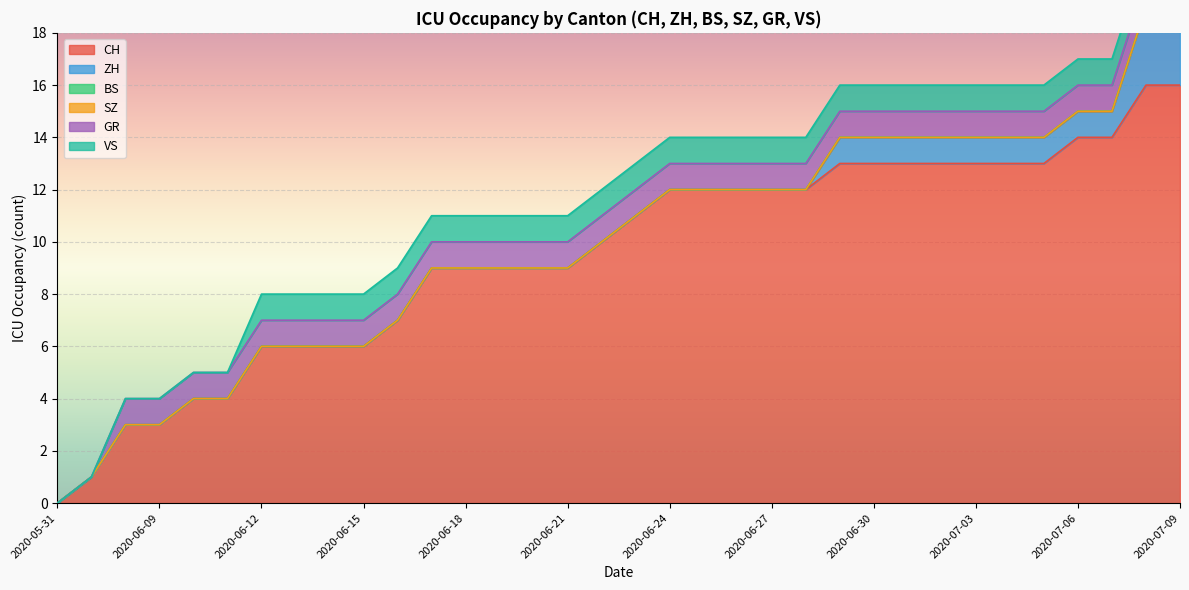

What is the maximum value for ZH?

7